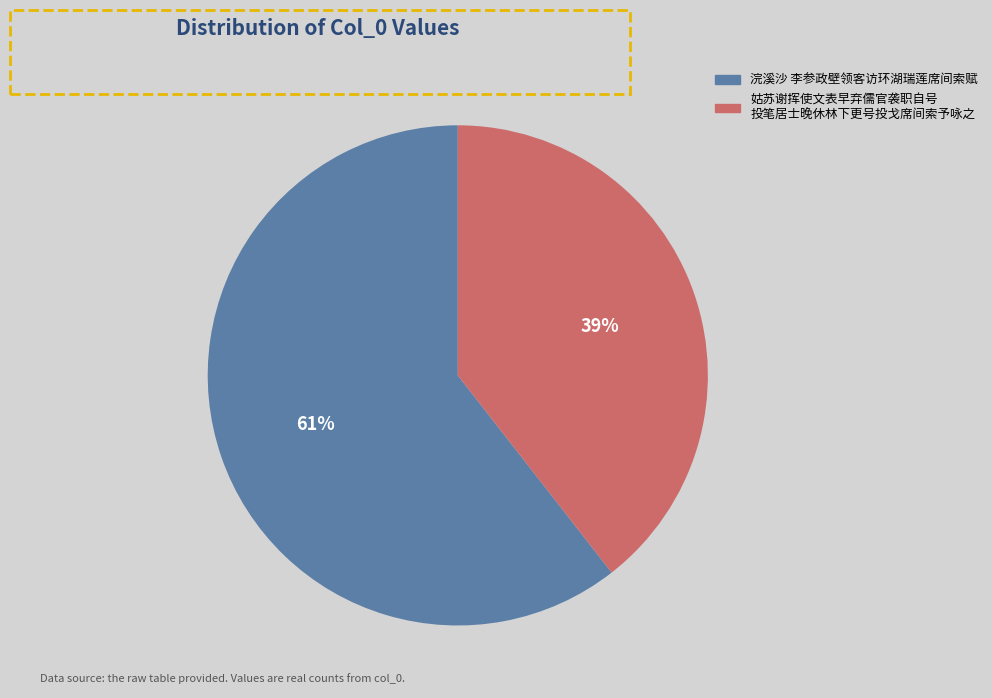

Does any single category account for the majority?

Yes